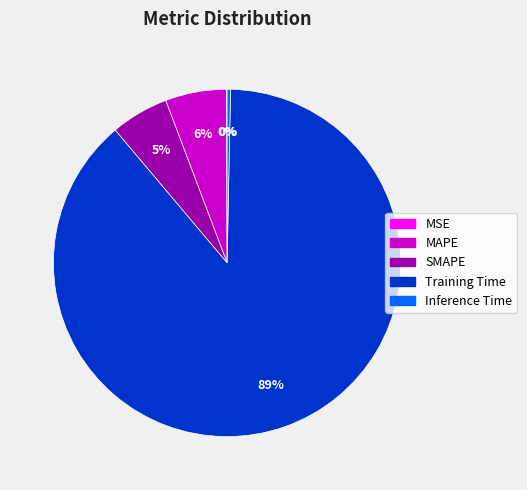

What is the largest slice in the pie chart?

Training Time